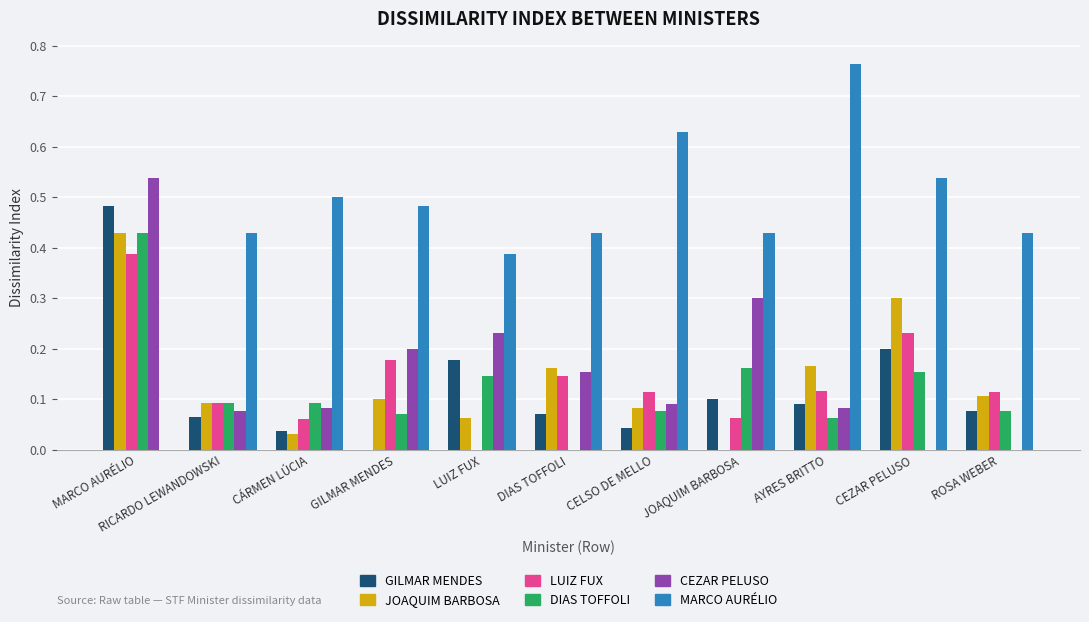

How many data points in LUIZ FUX are above 0?

10